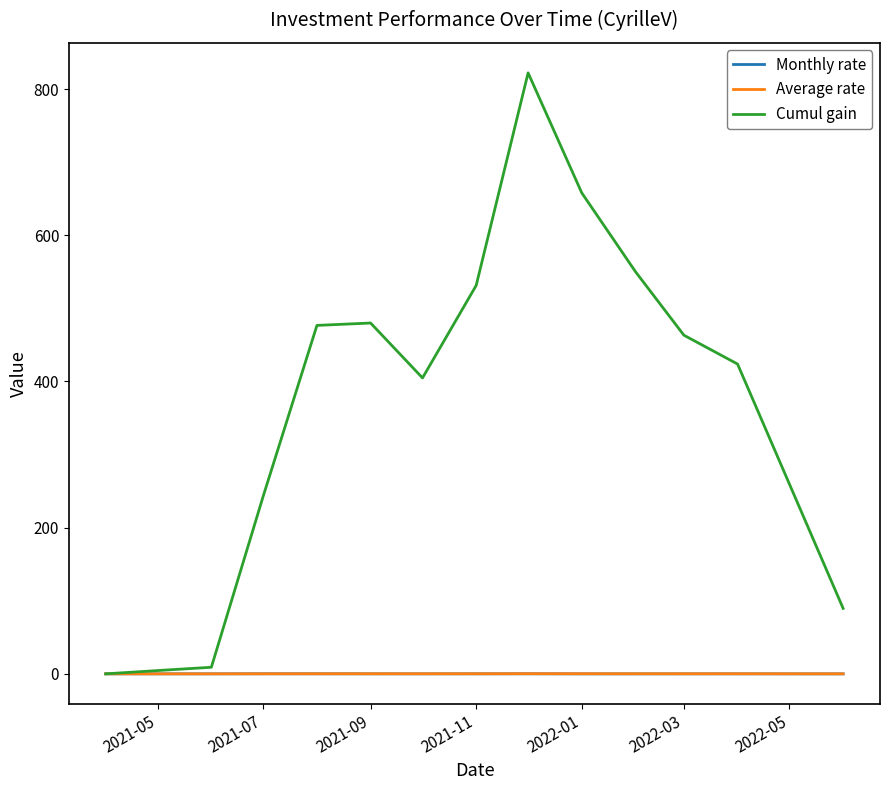

Which series has the widest spread of values?

Cumul gain